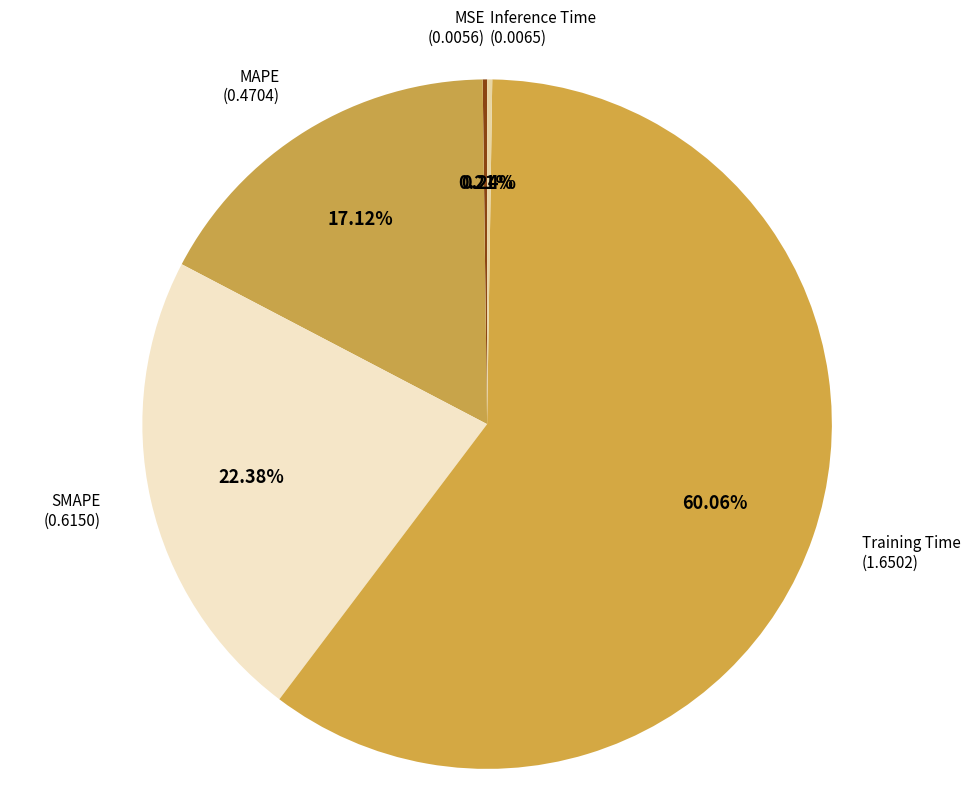

Rank the categories by value from highest to lowest.

Training Time, SMAPE, MAPE, Inference Time, MSE